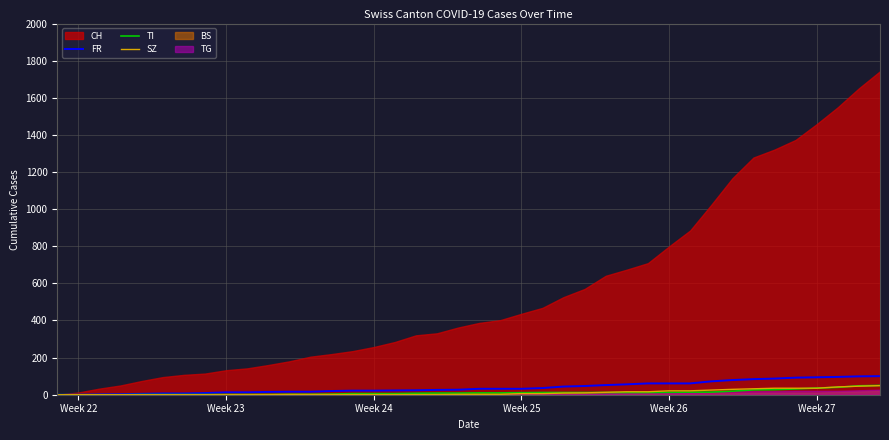

What is the highest value of the FR series?

100